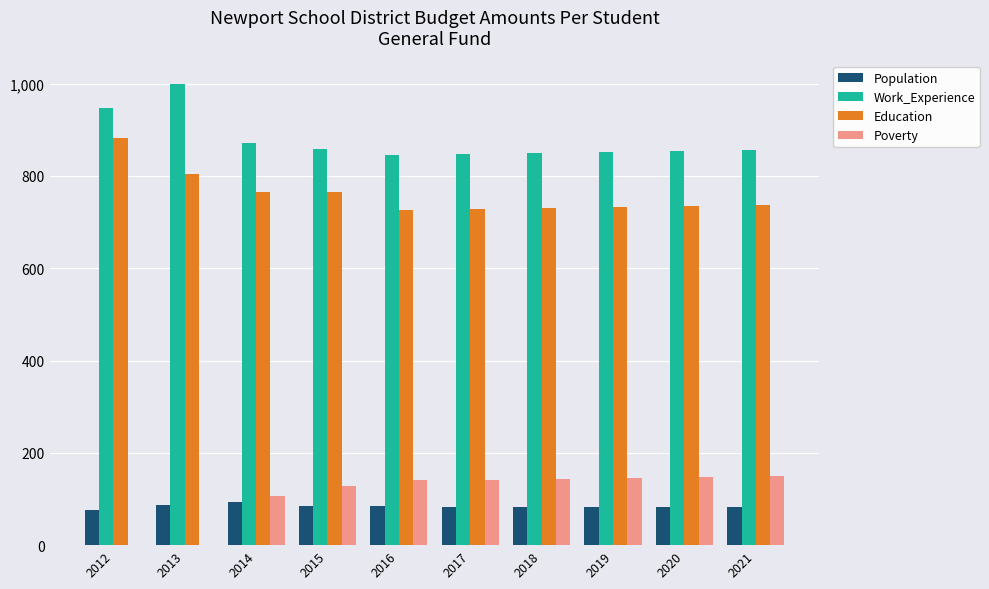

What is the sum of the Work_Experience values at 2015 and 2020?

1711